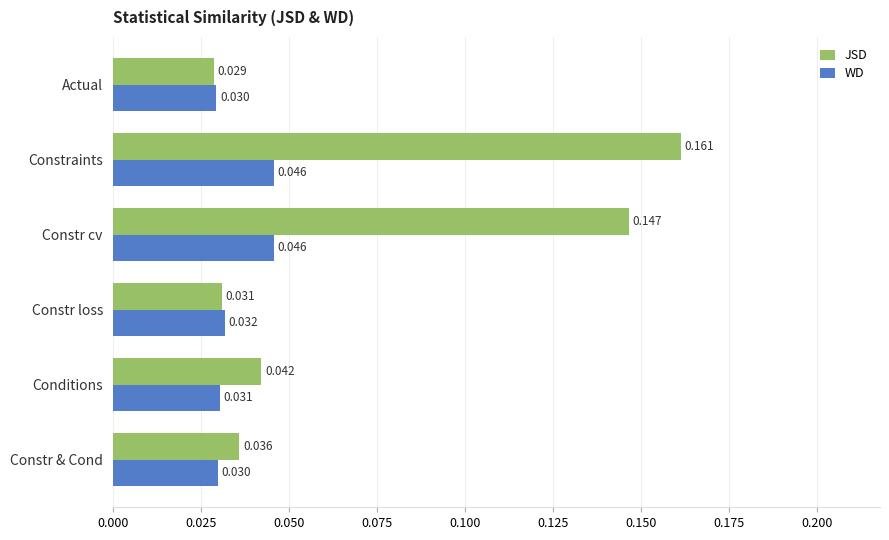

Which series has the widest spread of values?

JSD